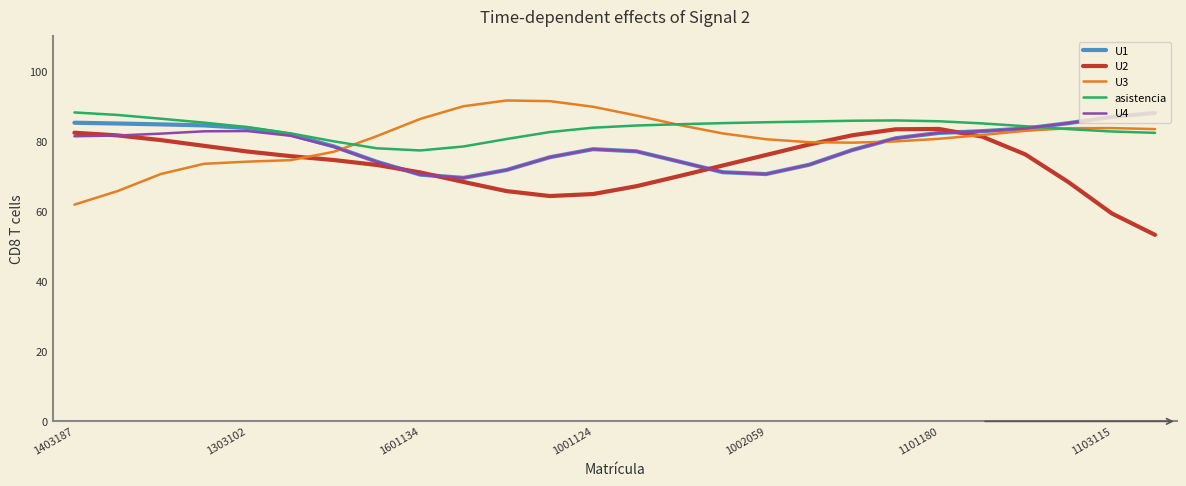

What is the difference between the maximum and minimum values in the U3 series?

29.7